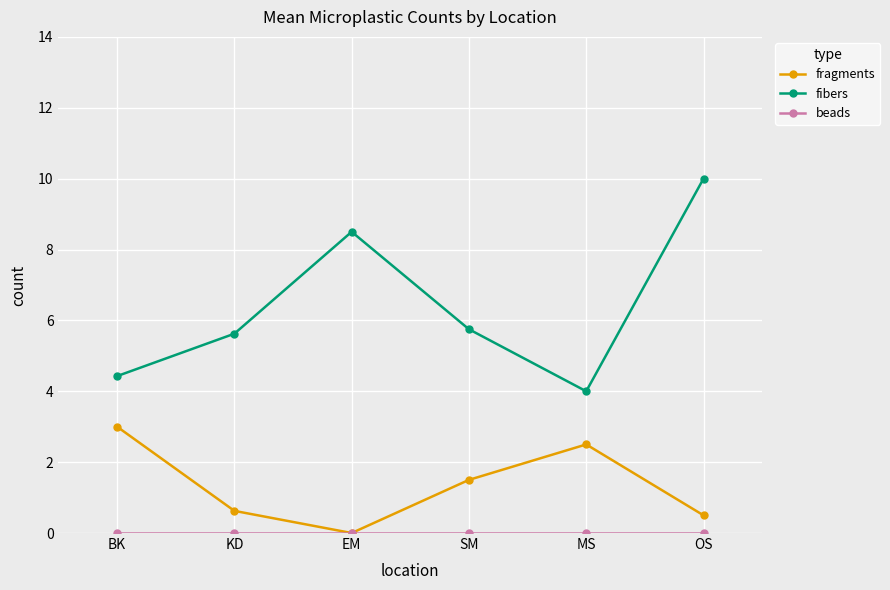

Read the fibers value at BK.

4.4